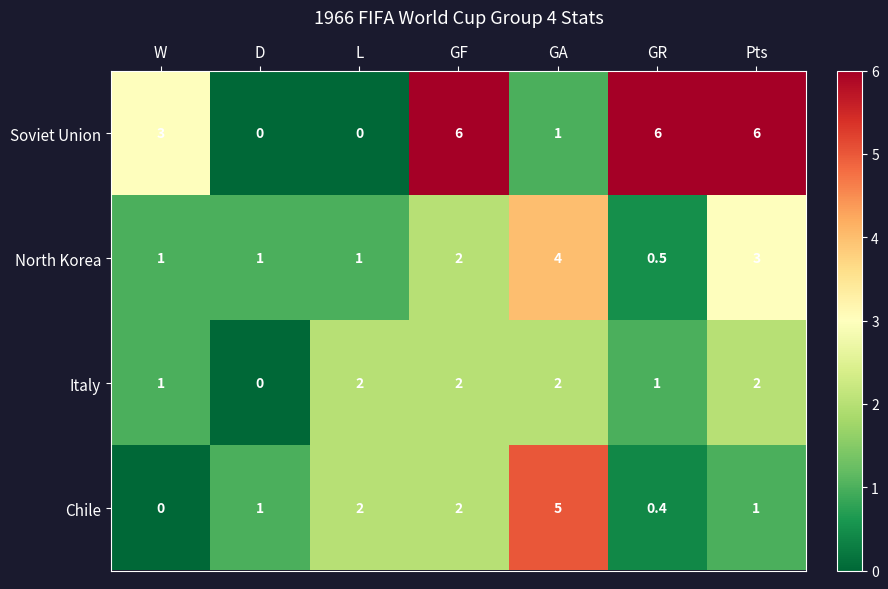

Is the value of Italy at L greater than the value of Soviet Union at GF?

No